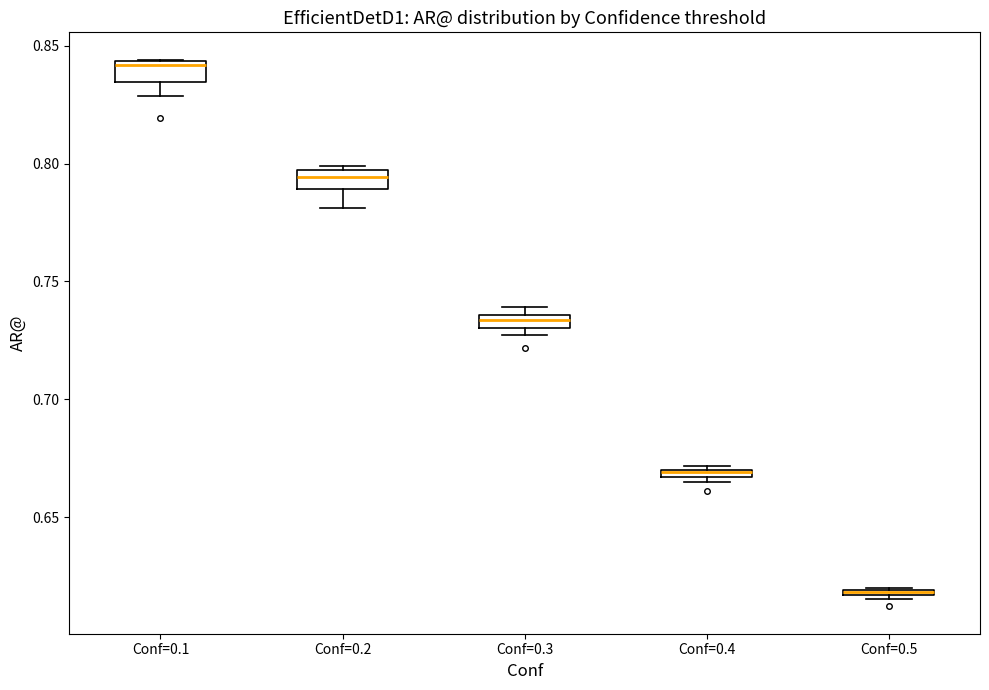

Where is the lower edge of the box for Conf=0.2 on the y-axis? The values are not printed on the chart, so give them approximately, as read against the axis.

0.790